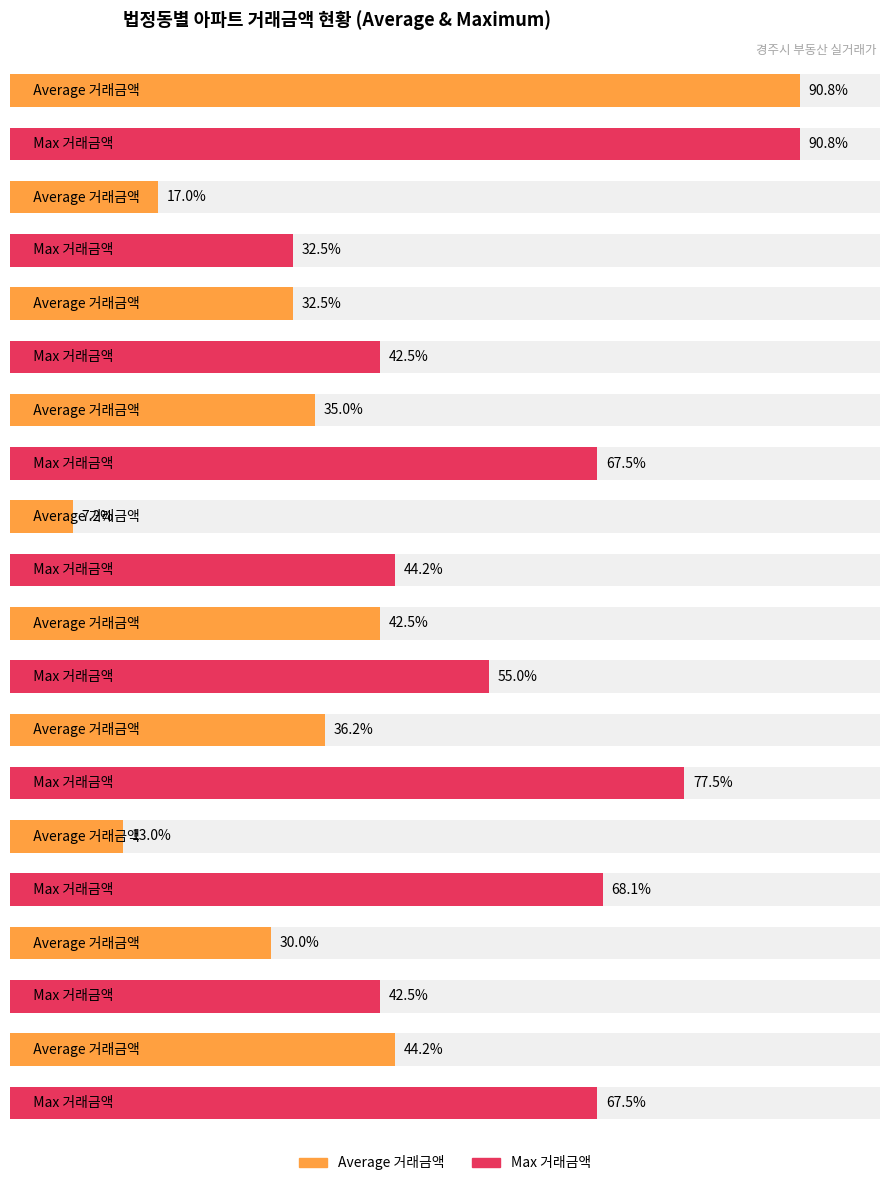

List the series in order of their peak value, lowest first.

Average 거래금액, Max 거래금액